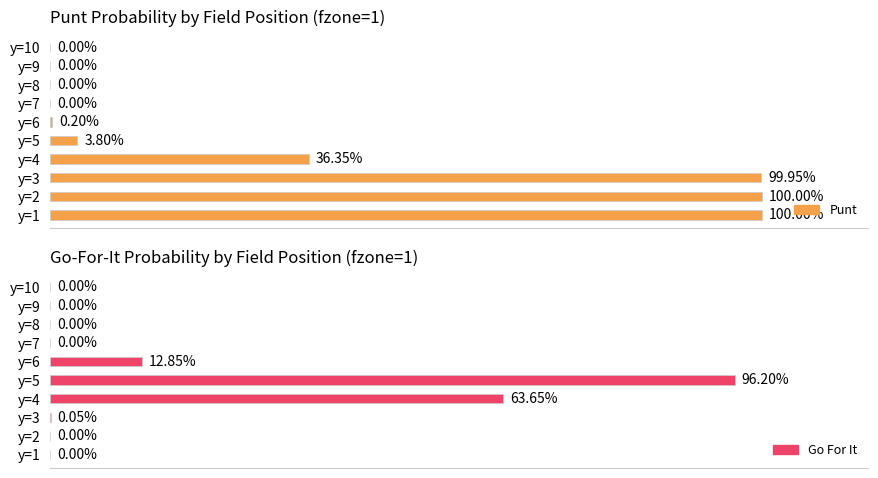

Reading right to left, extract all data points from this chart.

punt: 0.0	0.0	0.0	0.0	0.0	0.0	0.4	1.0	1.0	1.0
gofor: 0.0	0.0	0.0	0.0	0.1	1.0	0.6	0.0	0.0	0.0